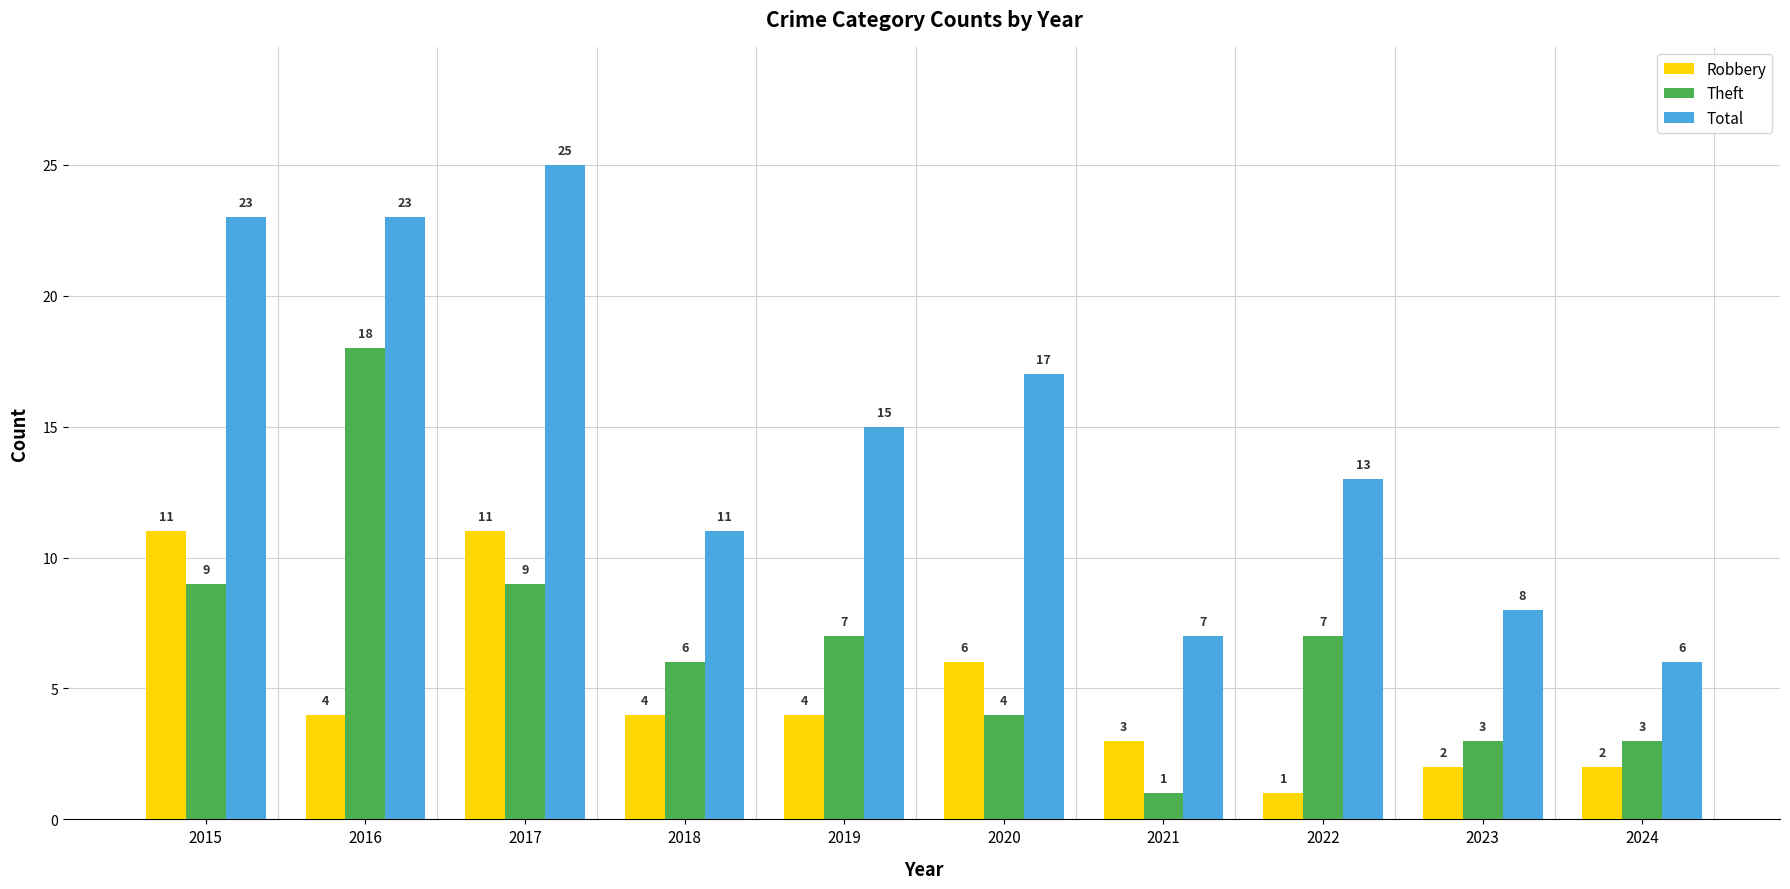

What is the maximum value for Robbery?

11